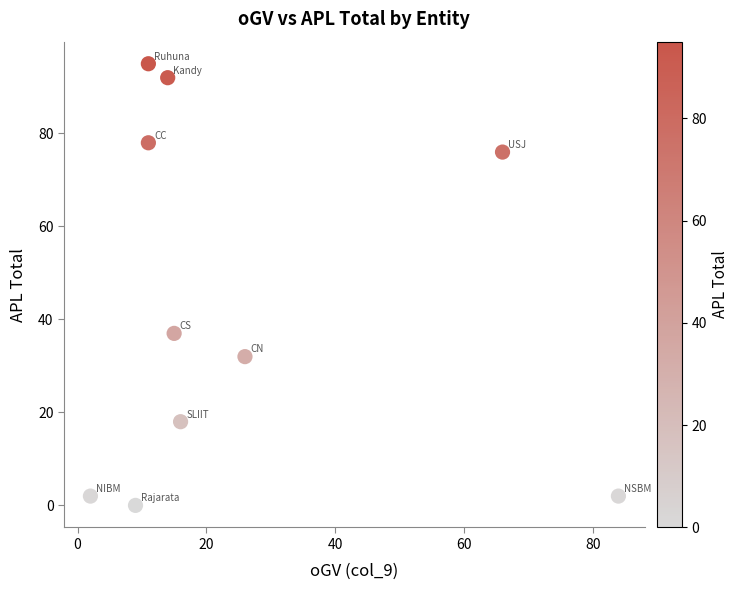

What is the average X value?

25